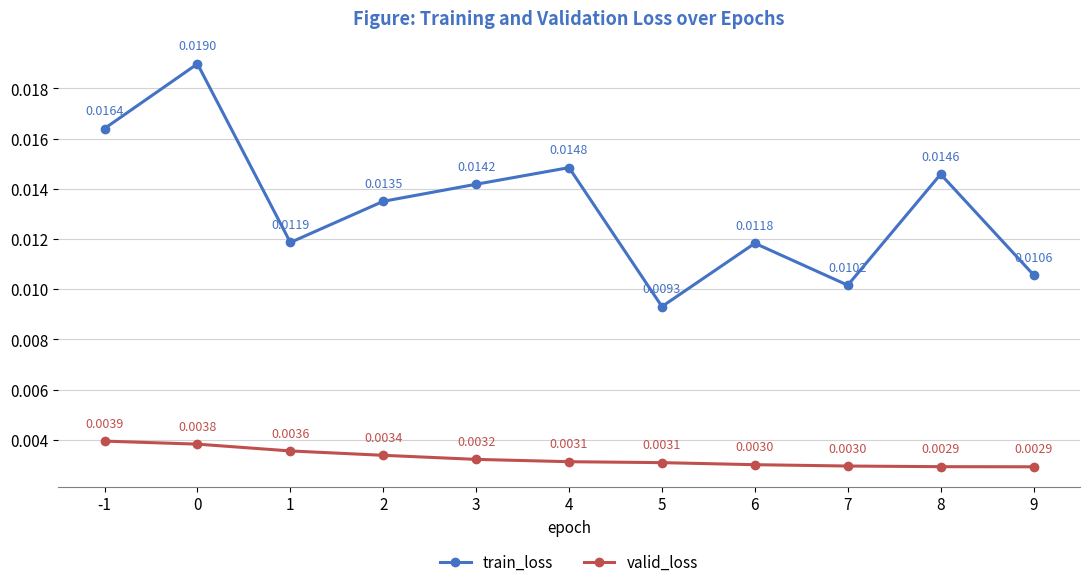

Between 4 and 7, which series saw the biggest shift?

train_loss